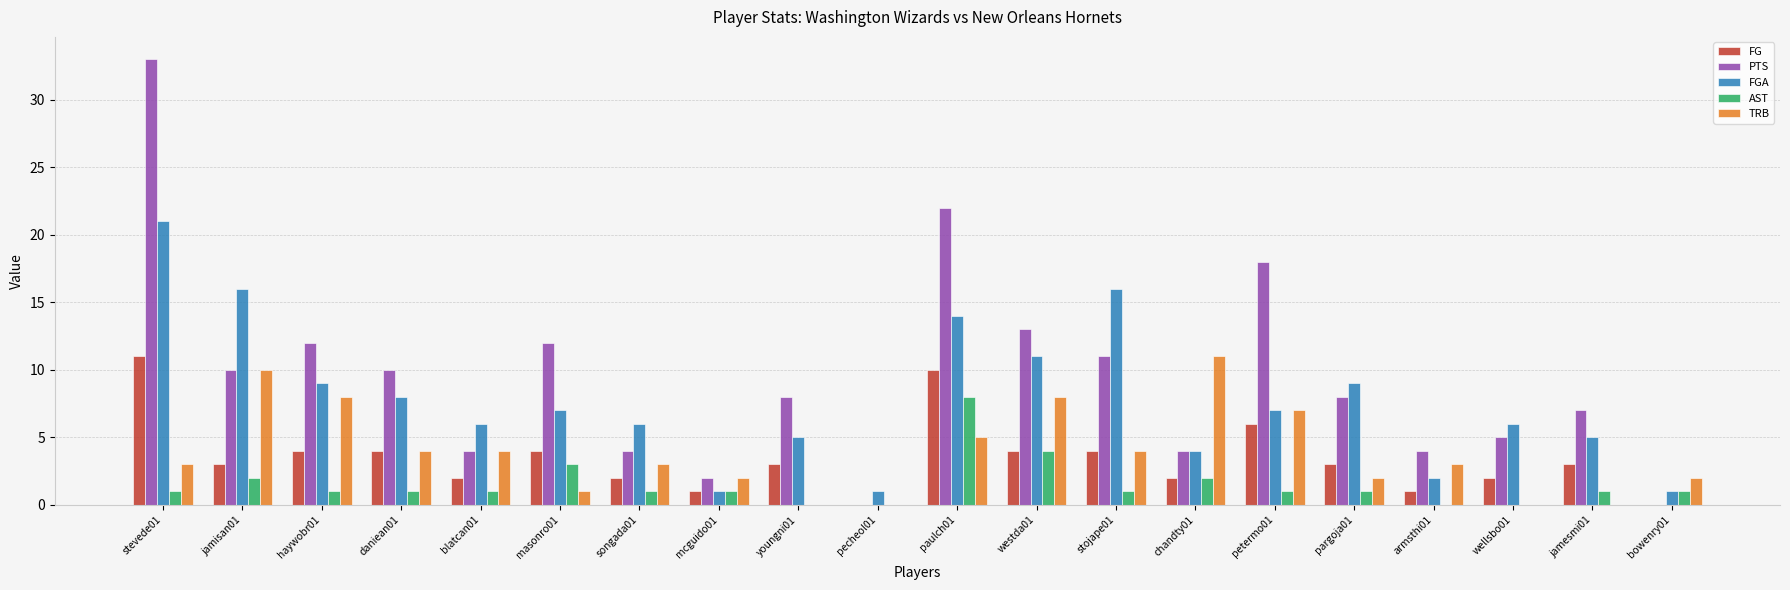

What is the average value of the TRB series?

4